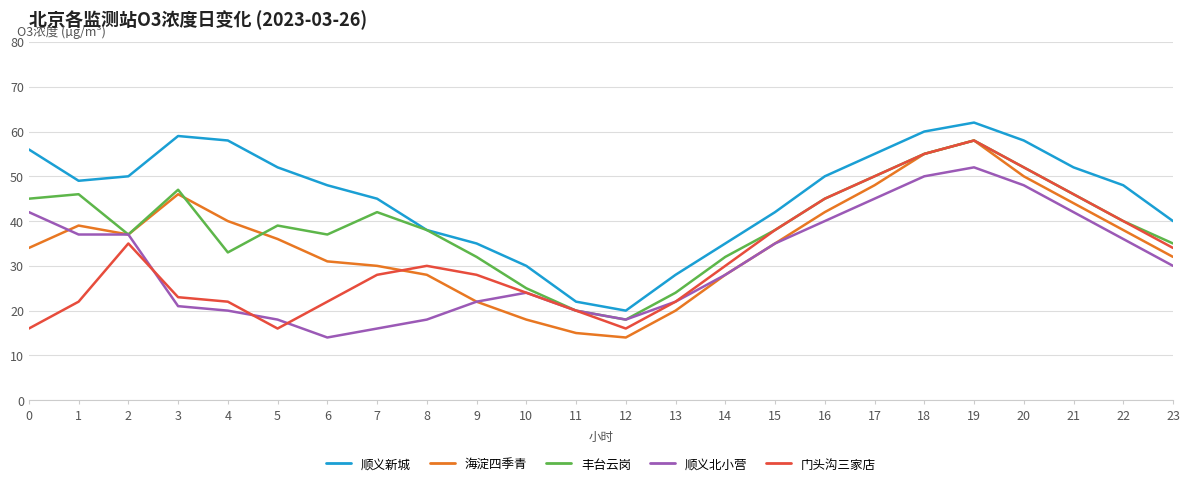

How many interior local peaks does the 海淀四季青 series have?

3